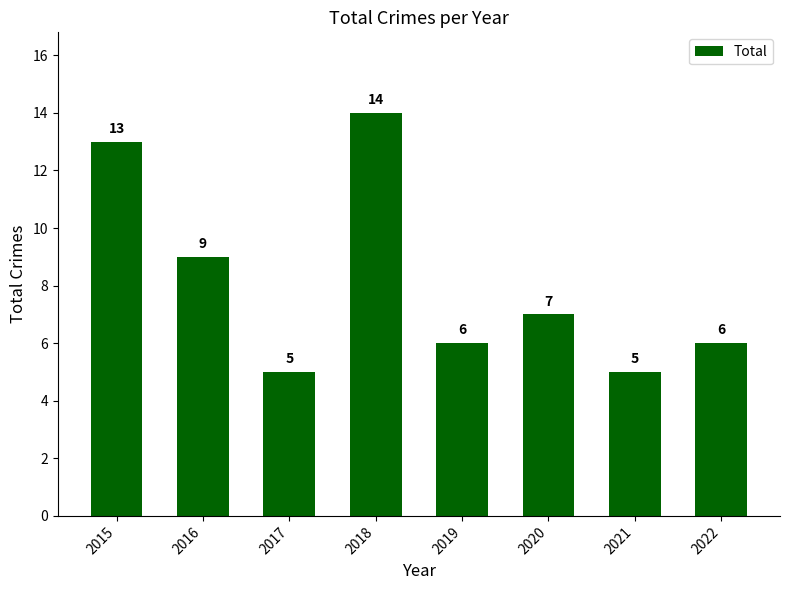

What is the difference between the maximum and minimum values?

9